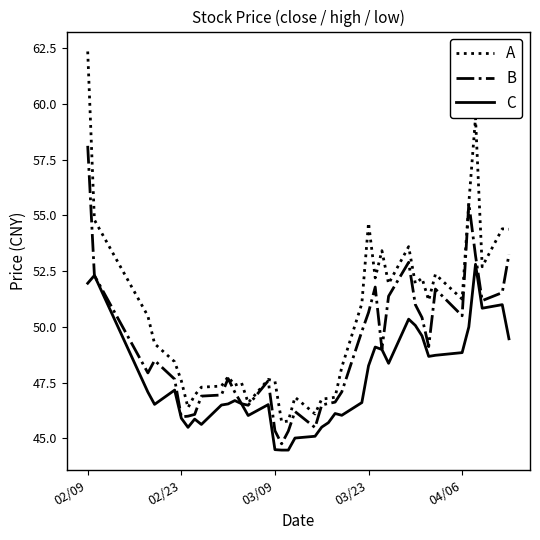

True or false: A and C intersect in this chart.

False